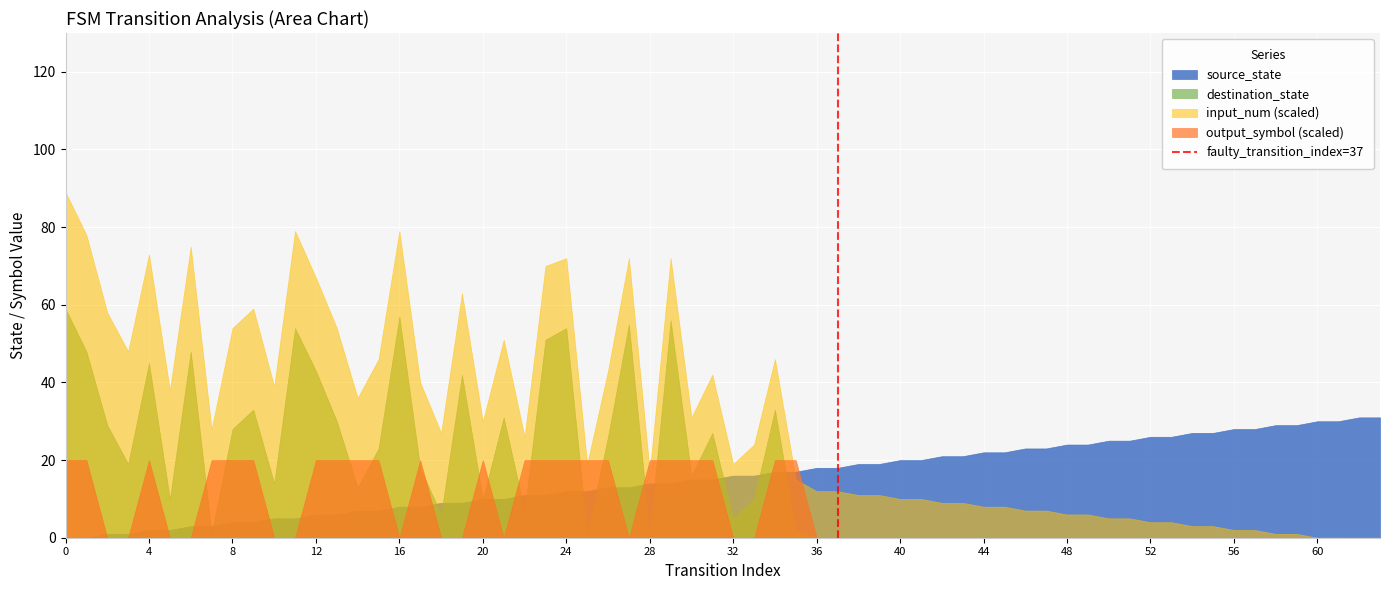

Is it true that input_num (scaled) equals 8 at 44?

True